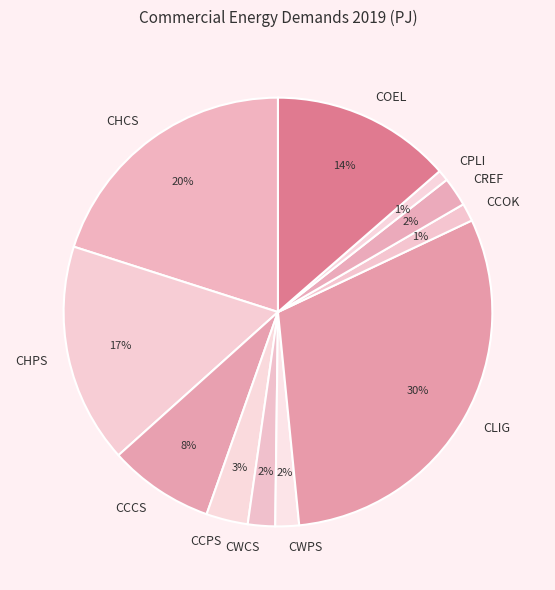

Is there a majority slice in this chart?

No